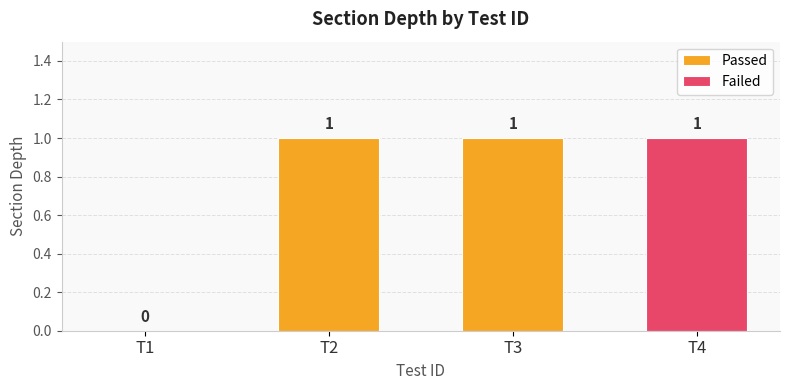

List the labels in order of value, smallest first.

T1, T2, T3, T4